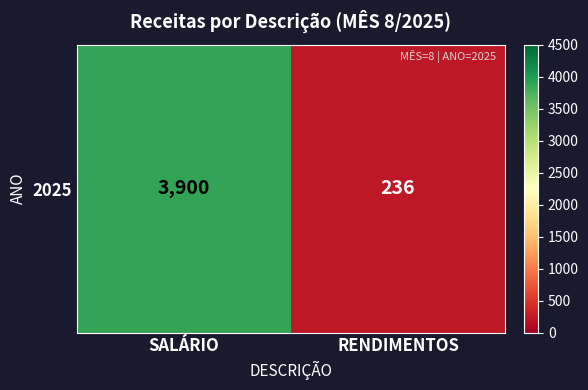

What is the sum of the values at SALÁRIO and RENDIMENTOS?

4136